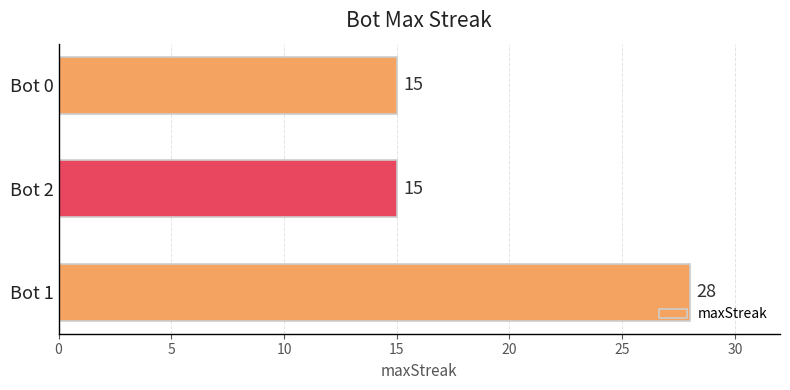

True or false: the data shows 15 at Bot 0.

True